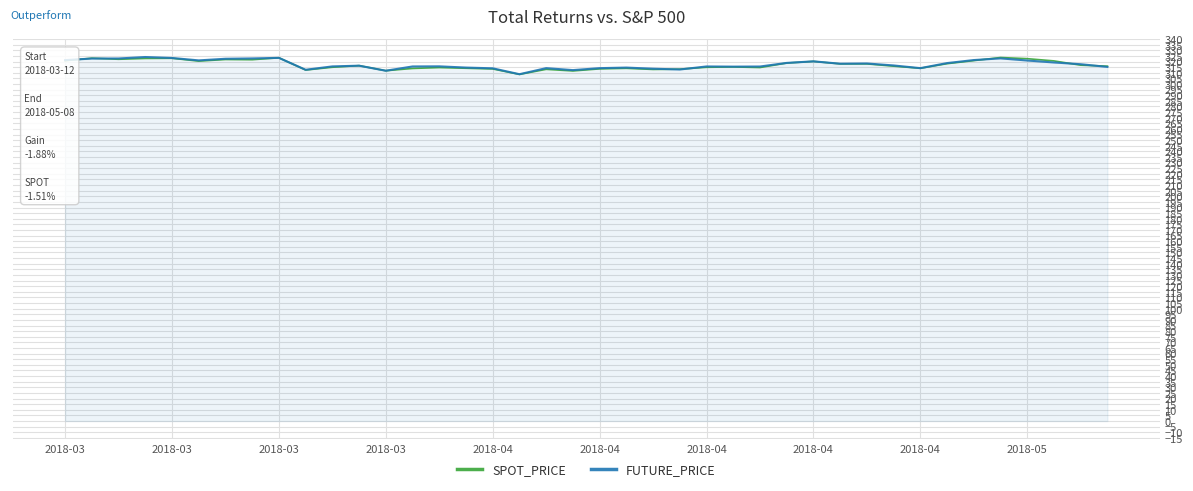

What is the minimum value for FUTURE_PRICE?

308.7